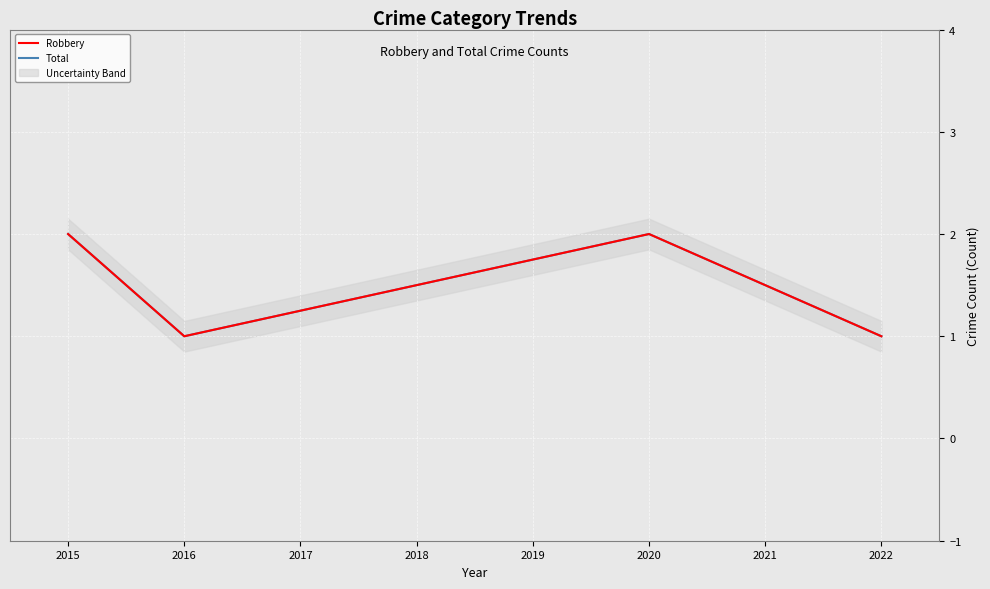

True or false: Robbery and Total cross at least once.

False